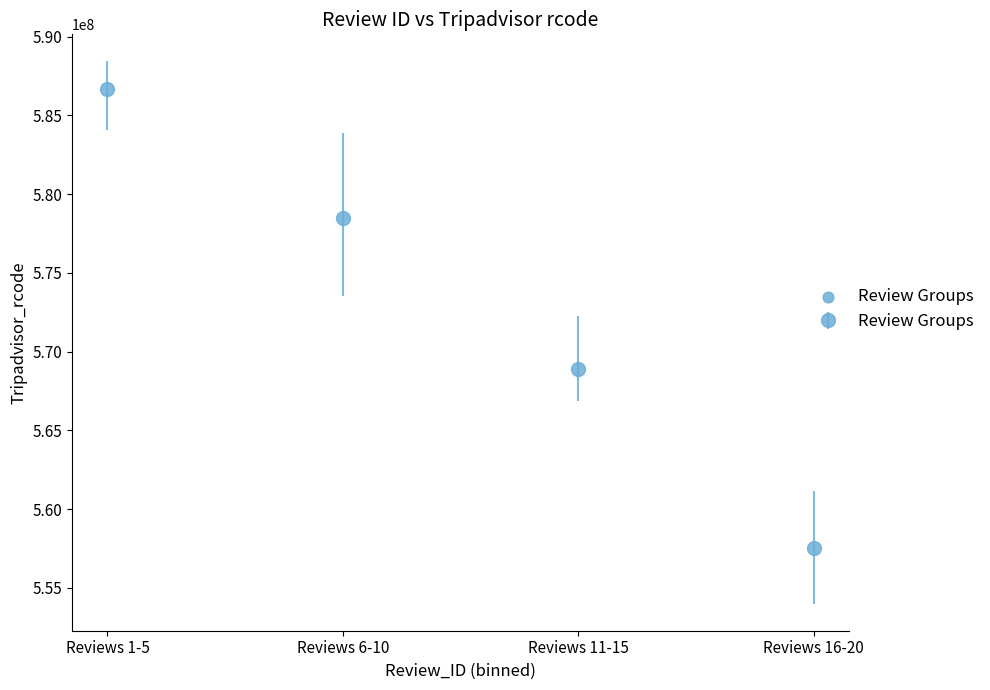

Rank the categories by value from lowest to highest.

Reviews 16-20, Reviews 11-15, Reviews 6-10, Reviews 1-5